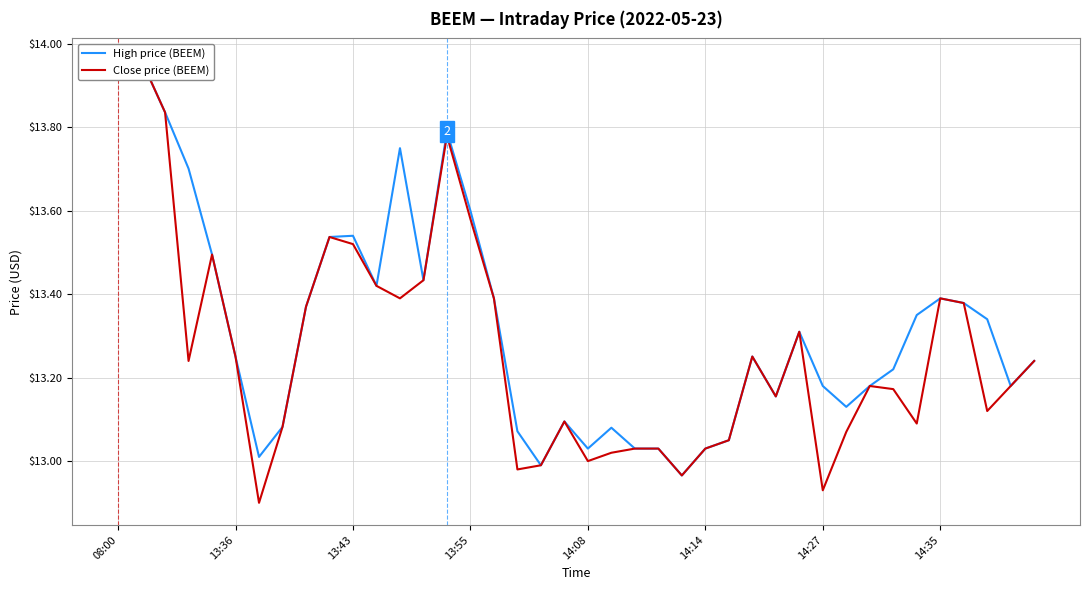

True or false: High price (BEEM) and Close price (BEEM) cross at least once.

False